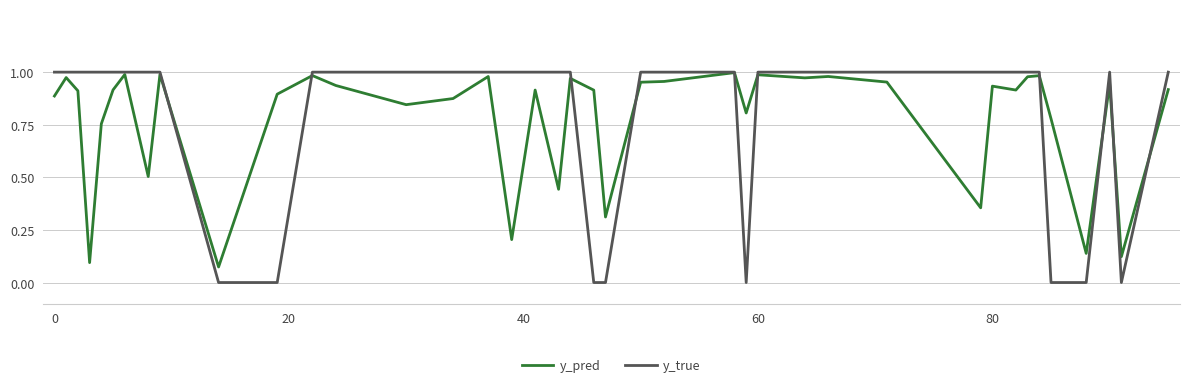

Which series has the largest range (max minus min)?

y_true